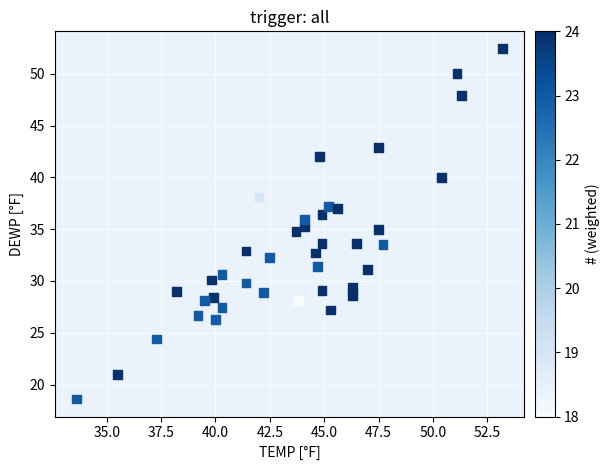

What is the range of X values (max minus min)?

19.6